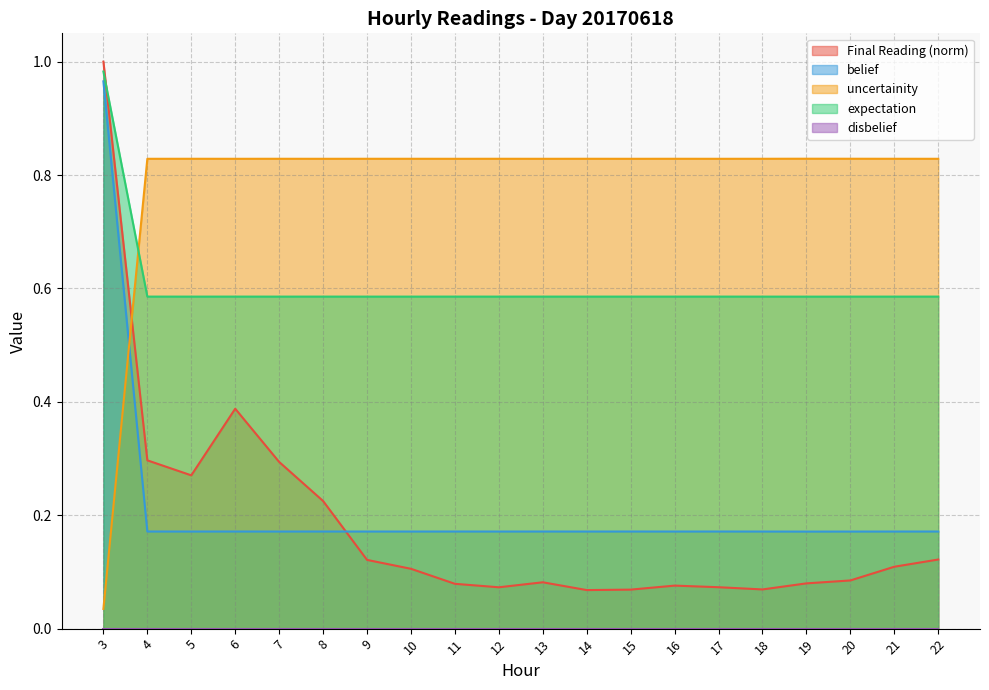

Between 3 and 16, which is larger?

3